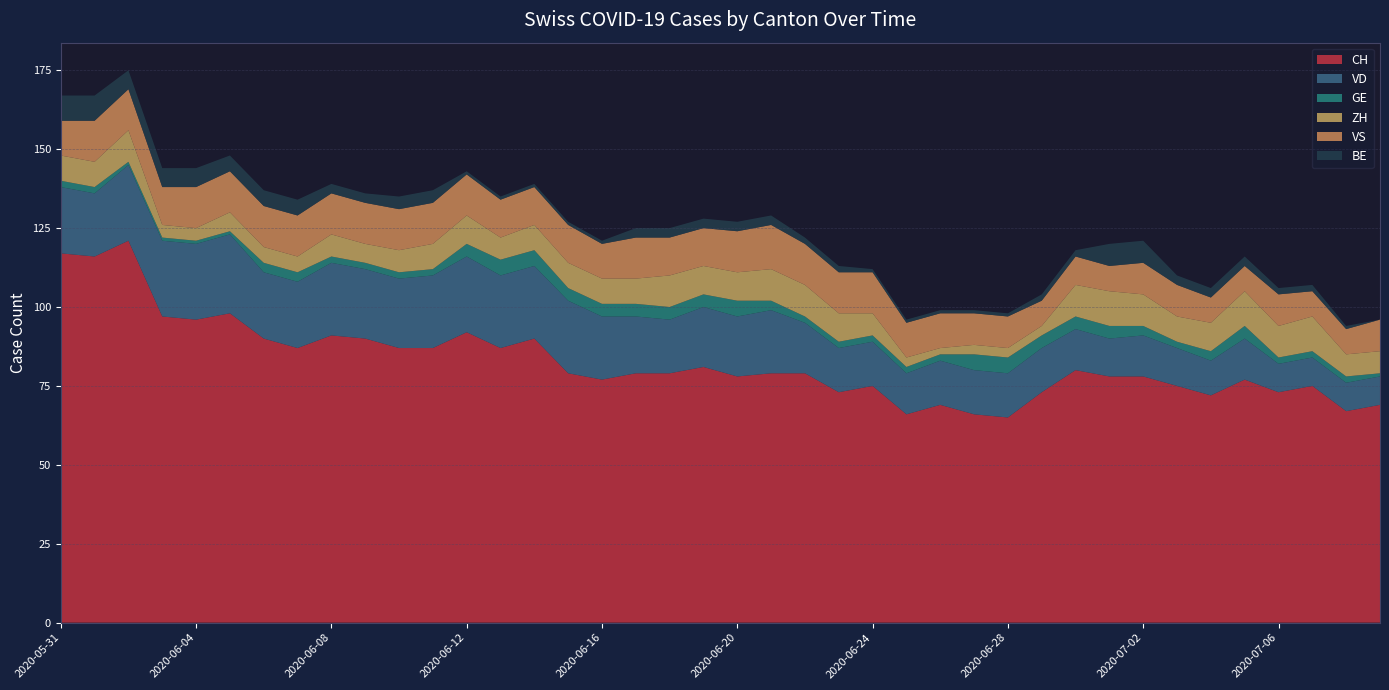

Reading left to right, transcribe all the data shown in this chart.

CH: 117	116	121	97	96	98	90	87	91	90	87	87	92	87	90	79	77	79	79	81	78	79	79	73	75	66	69	66	65	73	80	78	78	75	72	77	73	75	67	69
VD: 21	20	24	24	24	25	21	21	23	22	22	23	24	23	23	23	20	18	17	19	19	20	16	14	14	13	14	14	14	14	13	12	13	12	11	13	9	9	9	9
GE: 2	2	1	1	1	1	3	3	2	2	2	2	4	5	5	4	4	4	4	4	5	3	2	2	2	2	2	5	5	4	4	4	3	2	3	4	2	2	2	1
ZH: 8	8	10	4	4	6	5	5	7	6	7	8	9	7	8	8	8	8	10	9	9	10	10	9	7	3	2	3	3	3	10	11	10	8	9	11	10	11	7	7
VS: 11	13	13	12	13	13	13	13	13	13	13	13	13	12	12	12	11	13	12	12	13	14	13	13	13	11	11	10	10	8	9	8	10	10	8	8	10	8	8	10
BE: 8	8	6	6	6	5	5	5	3	3	4	4	1	1	1	1	1	3	3	3	3	3	2	2	1	1	1	1	1	2	2	7	7	3	3	3	2	2	1	0